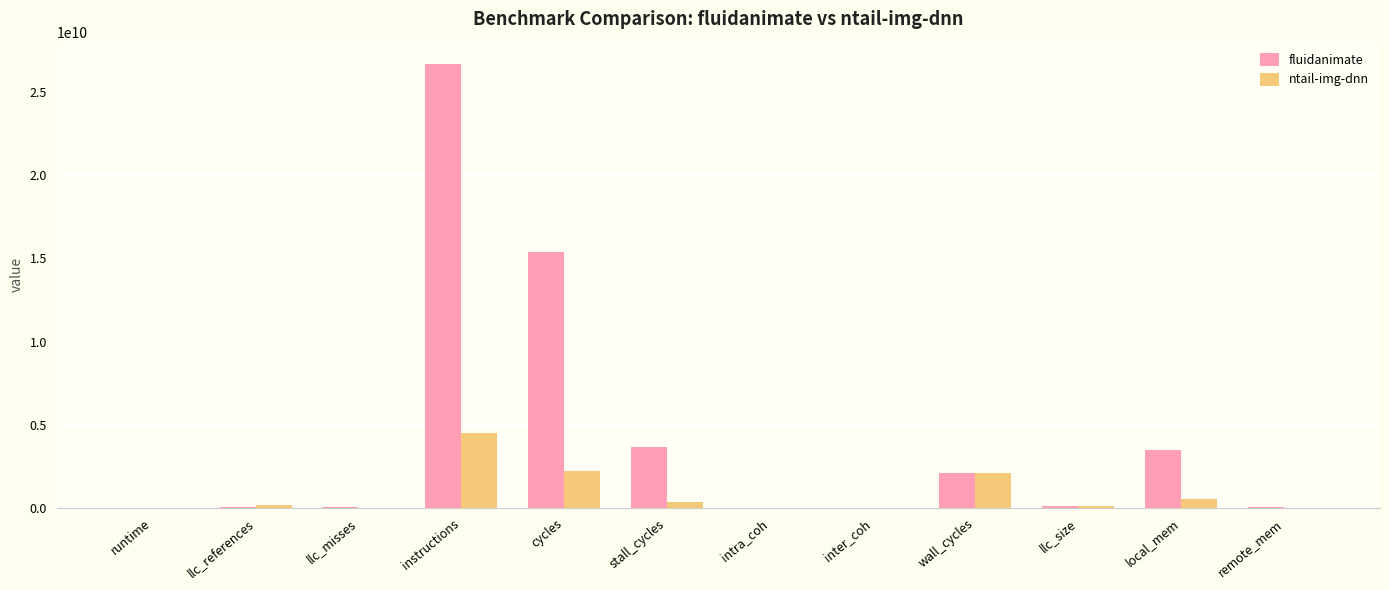

What is the maximum value shown in the chart?

26702988940.9